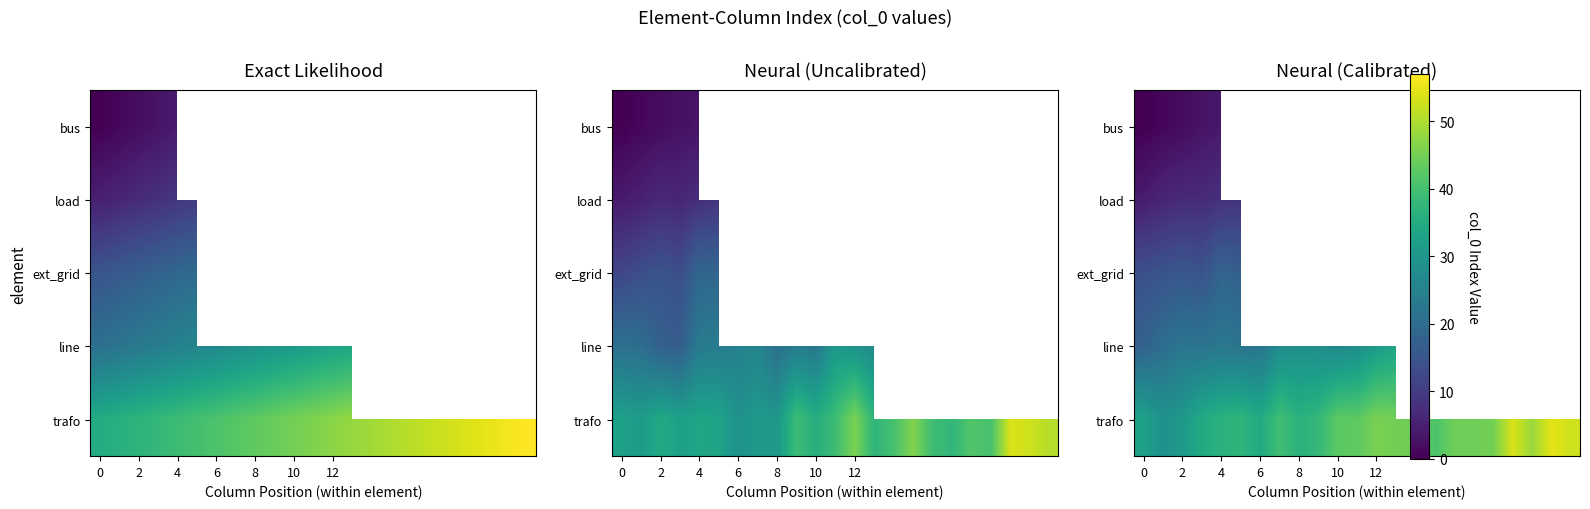

Which series has the largest range (max minus min)?

trafo